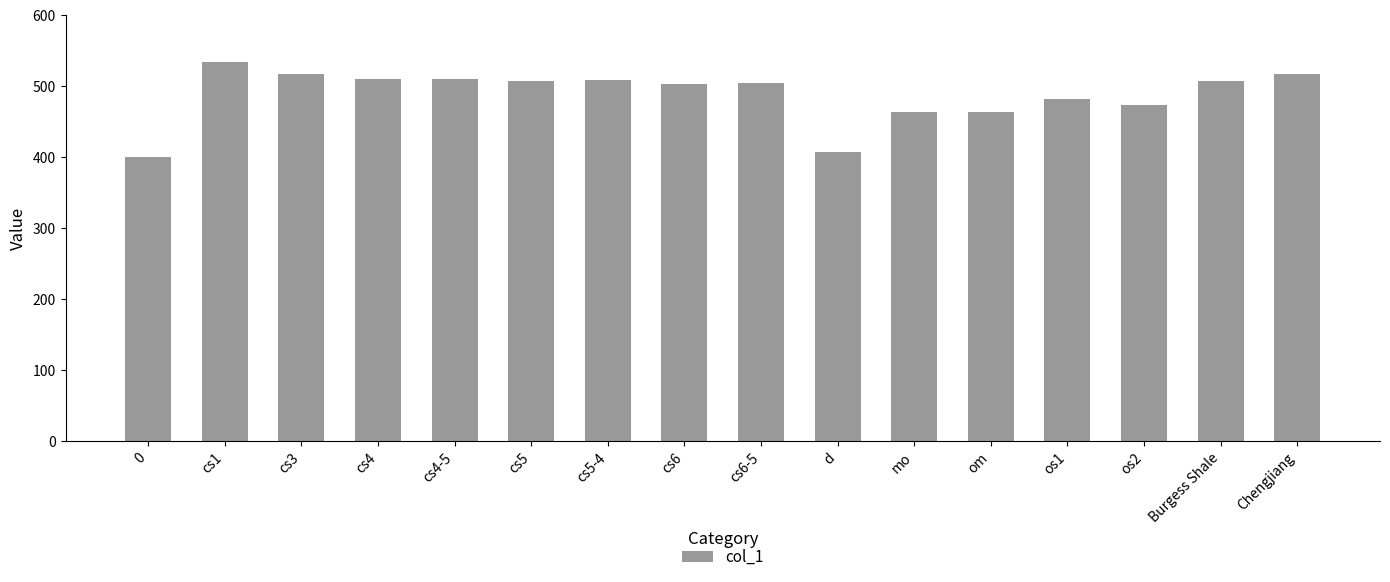

What position from the left is cs4?

4